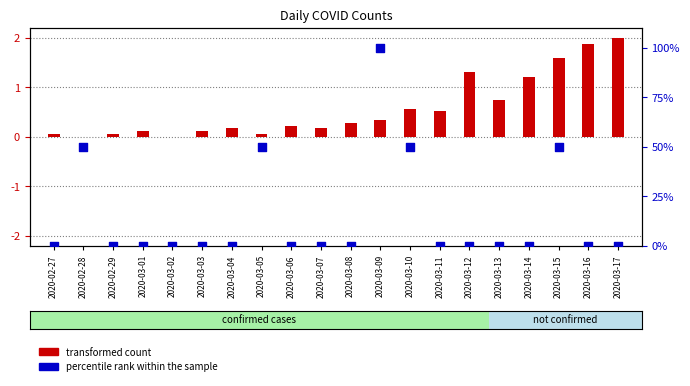

What is the total value across all series at 2020-03-05?

50.1